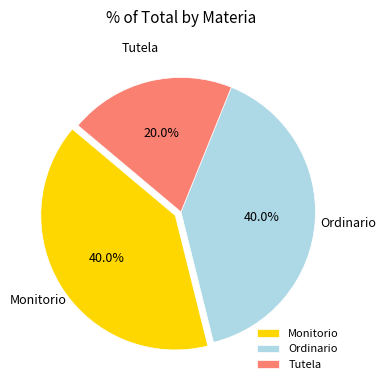

Count the number of slices in the pie.

3